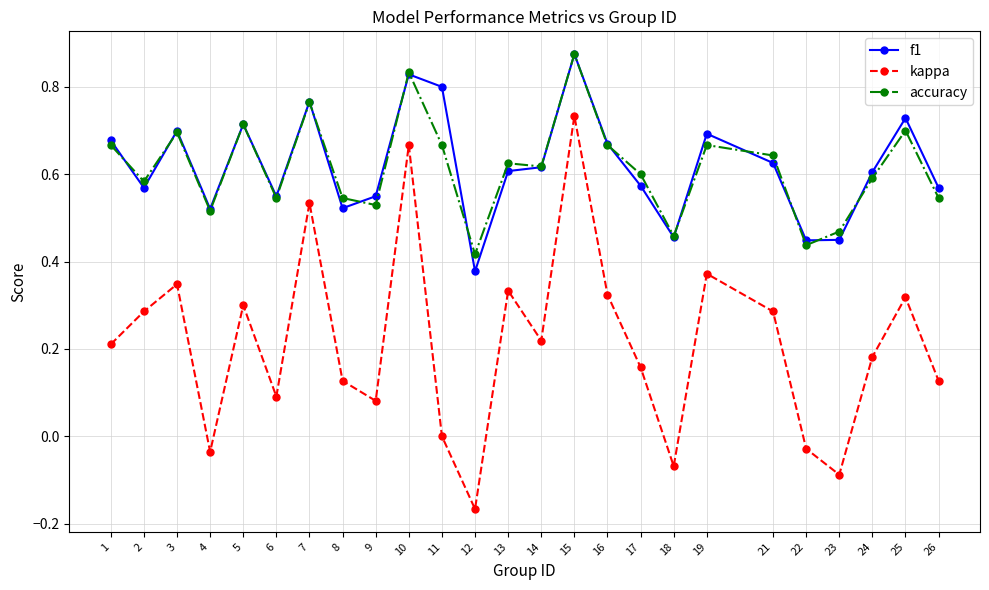

What is the total value across all series at 26?

1.2